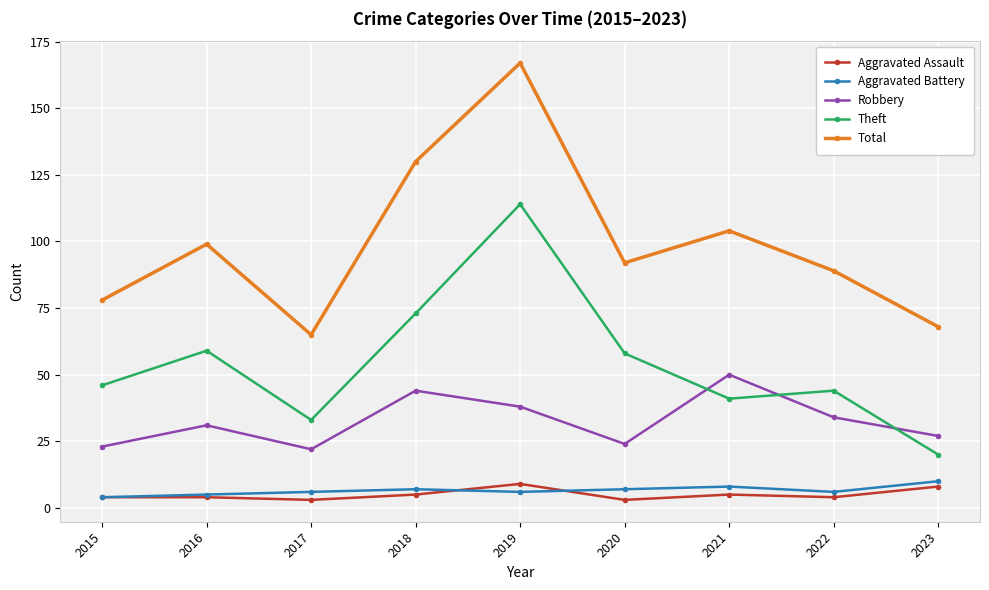

How many Aggravated Battery values are between 6 and 7?

5